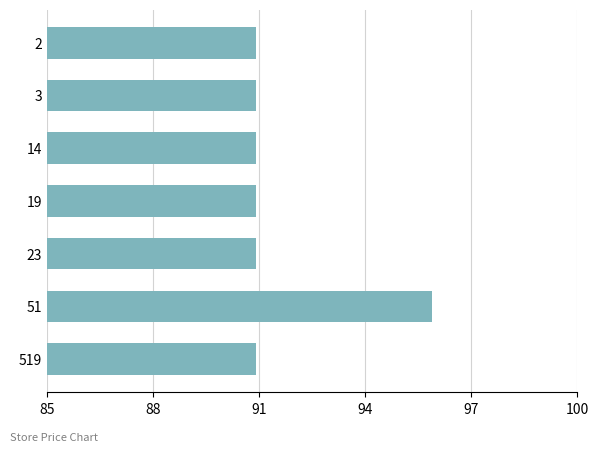

What is the value of the 2nd bar from the top?

90.9